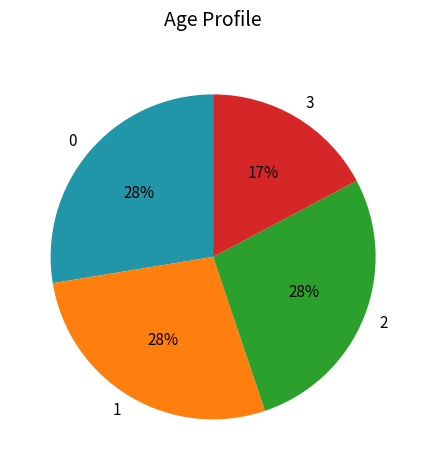

Does 2 represent more than half of the total?

No